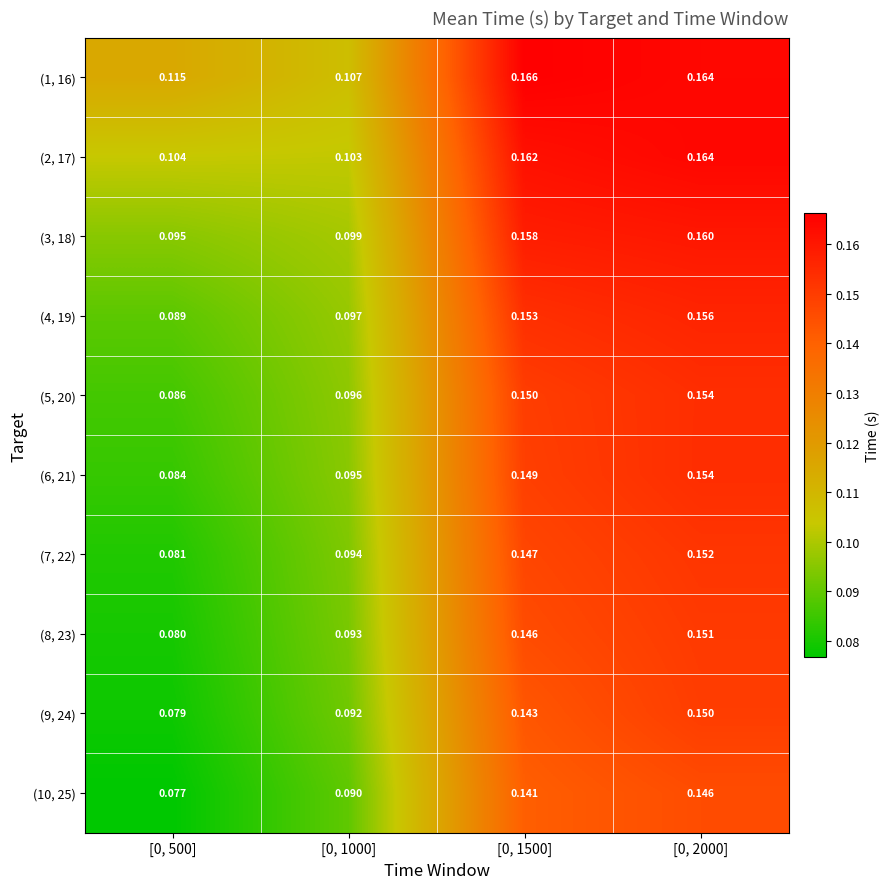

At how many categories does at least one series exceed 0?

4